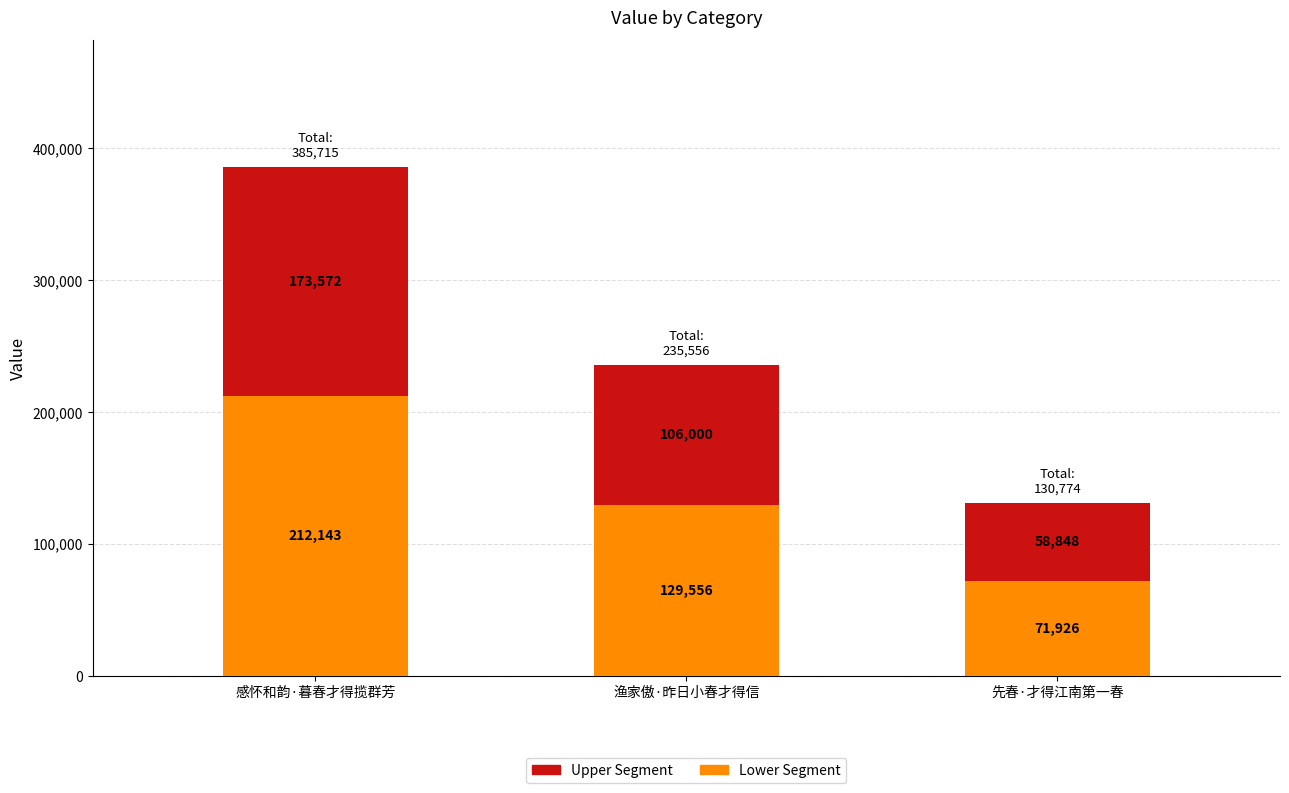

What is the approximate value of Lower Segment at 感怀和韵·暮春才得揽群芳?

212143.3